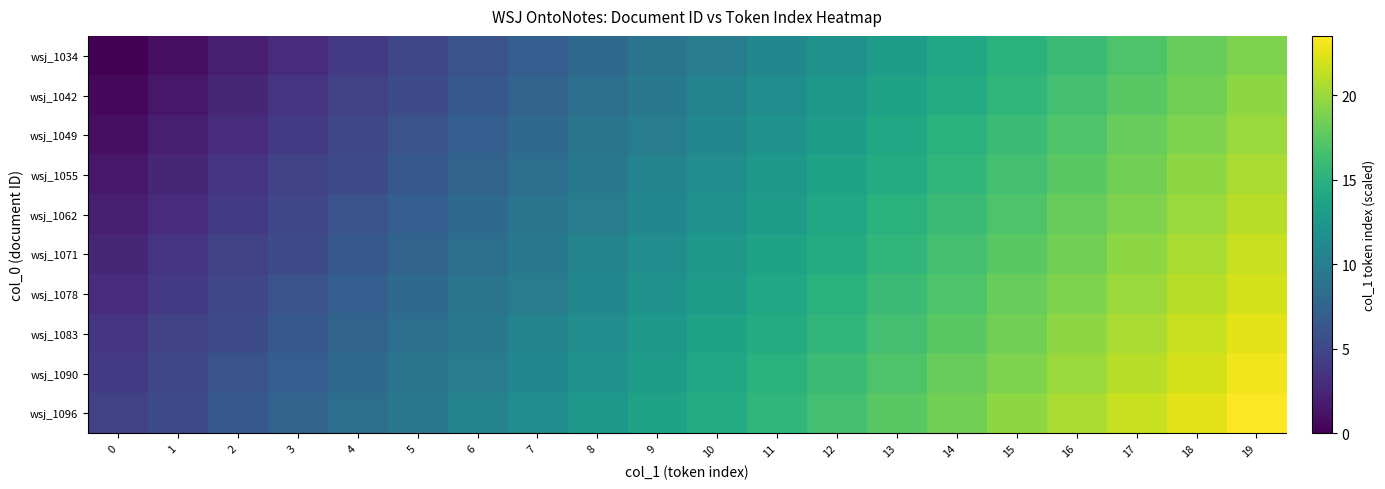

Reading right to left, what are all the values shown in this chart?

wsj_1034: 19=19.0	18=18.0	17=17.0	16=16.0	15=15.0	14=14.0	13=13.0	12=12.0	11=11.0	10=10.0	9=9.0	8=8.0	7=7.0	6=6.0	5=5.0	4=4.0	3=3.0	2=2.0	1=1.0	0=0.0
wsj_1042: 19=19.5	18=18.5	17=17.5	16=16.5	15=15.5	14=14.5	13=13.5	12=12.5	11=11.5	10=10.5	9=9.5	8=8.5	7=7.5	6=6.5	5=5.5	4=4.5	3=3.5	2=2.5	1=1.5	0=0.5
wsj_1049: 19=20.0	18=19.0	17=18.0	16=17.0	15=16.0	14=15.0	13=14.0	12=13.0	11=12.0	10=11.0	9=10.0	8=9.0	7=8.0	6=7.0	5=6.0	4=5.0	3=4.0	2=3.0	1=2.0	0=1.0
wsj_1055: 19=20.5	18=19.5	17=18.5	16=17.5	15=16.5	14=15.5	13=14.5	12=13.5	11=12.5	10=11.5	9=10.5	8=9.5	7=8.5	6=7.5	5=6.5	4=5.5	3=4.5	2=3.5	1=2.5	0=1.5
wsj_1062: 19=21.0	18=20.0	17=19.0	16=18.0	15=17.0	14=16.0	13=15.0	12=14.0	11=13.0	10=12.0	9=11.0	8=10.0	7=9.0	6=8.0	5=7.0	4=6.0	3=5.0	2=4.0	1=3.0	0=2.0
wsj_1071: 19=21.5	18=20.5	17=19.5	16=18.5	15=17.5	14=16.5	13=15.5	12=14.5	11=13.5	10=12.5	9=11.5	8=10.5	7=9.5	6=8.5	5=7.5	4=6.5	3=5.5	2=4.5	1=3.5	0=2.5
wsj_1078: 19=22.0	18=21.0	17=20.0	16=19.0	15=18.0	14=17.0	13=16.0	12=15.0	11=14.0	10=13.0	9=12.0	8=11.0	7=10.0	6=9.0	5=8.0	4=7.0	3=6.0	2=5.0	1=4.0	0=3.0
wsj_1083: 19=22.5	18=21.5	17=20.5	16=19.5	15=18.5	14=17.5	13=16.5	12=15.5	11=14.5	10=13.5	9=12.5	8=11.5	7=10.5	6=9.5	5=8.5	4=7.5	3=6.5	2=5.5	1=4.5	0=3.5
wsj_1090: 19=23.0	18=22.0	17=21.0	16=20.0	15=19.0	14=18.0	13=17.0	12=16.0	11=15.0	10=14.0	9=13.0	8=12.0	7=11.0	6=10.0	5=9.0	4=8.0	3=7.0	2=6.0	1=5.0	0=4.0
wsj_1096: 19=23.5	18=22.5	17=21.5	16=20.5	15=19.5	14=18.5	13=17.5	12=16.5	11=15.5	10=14.5	9=13.5	8=12.5	7=11.5	6=10.5	5=9.5	4=8.5	3=7.5	2=6.5	1=5.5	0=4.5